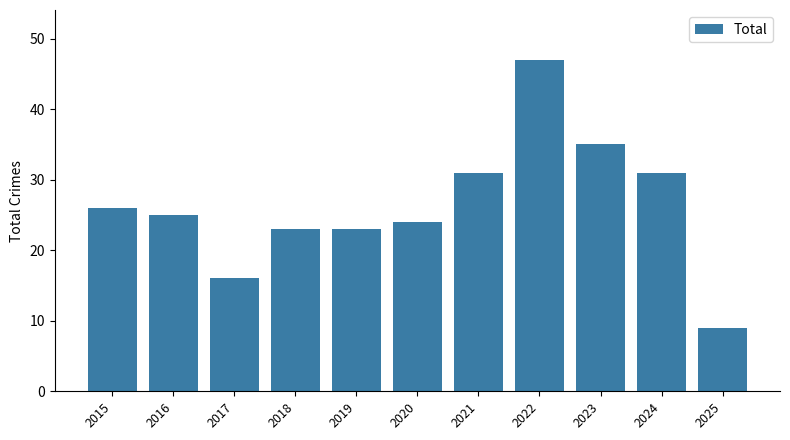

What is the approximate value at 2021?

31